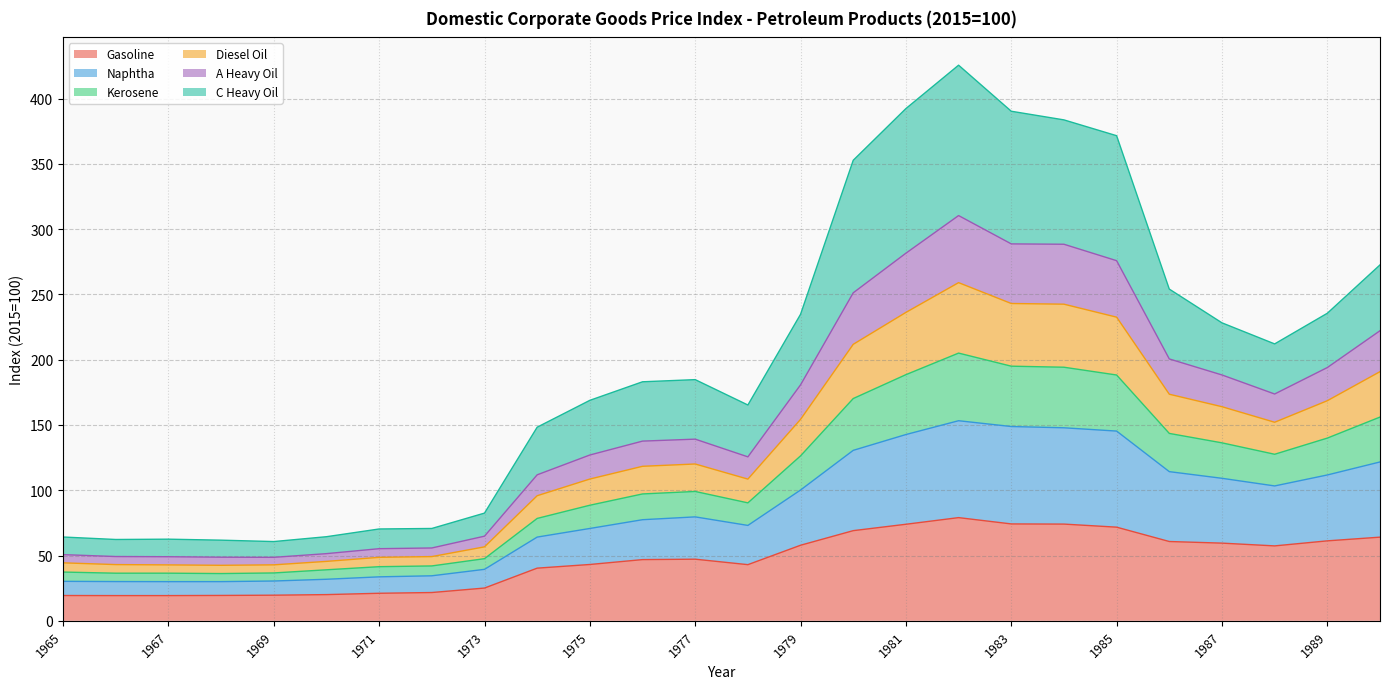

What is the total value across all series at 1985?

371.6